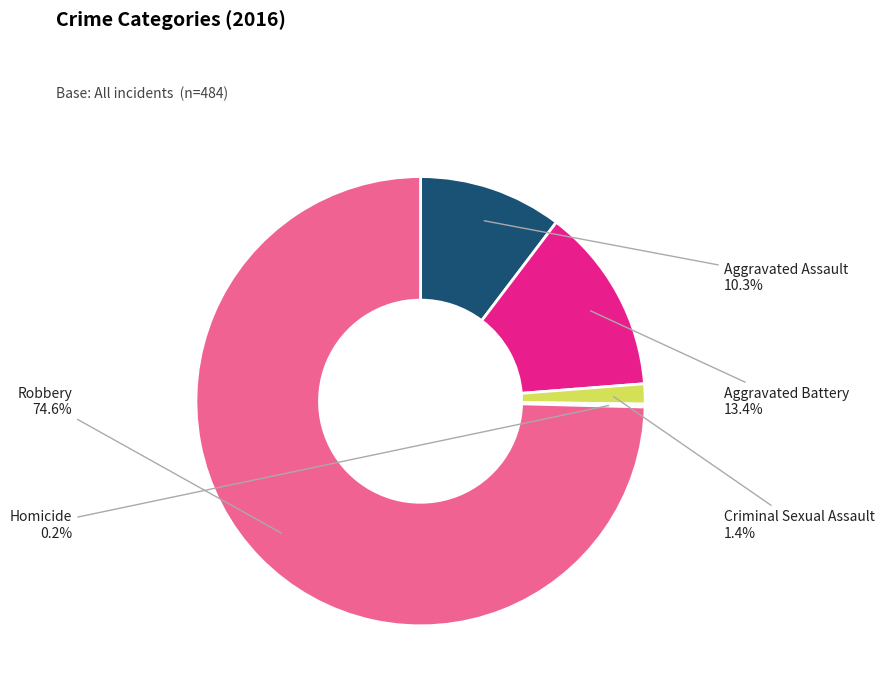

Which slice is the largest?

Robbery